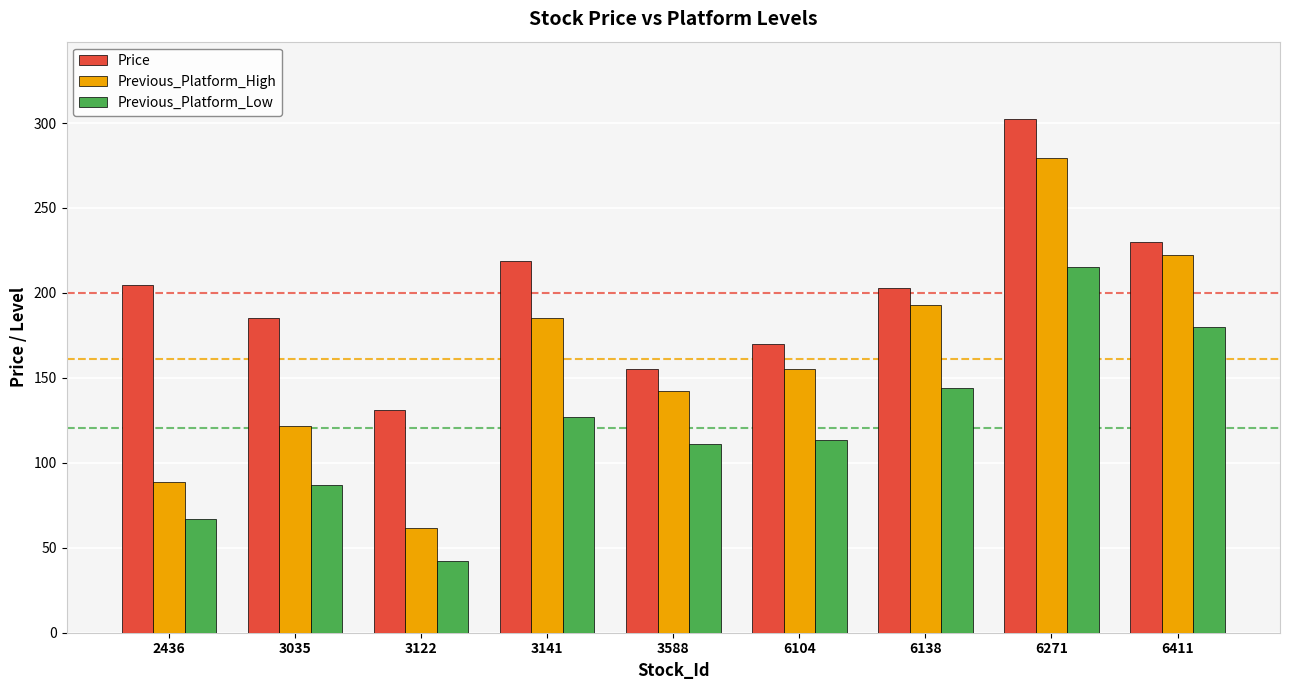

At 3141, list the series in order from largest to smallest.

Price, Previous_Platform_High, Previous_Platform_Low